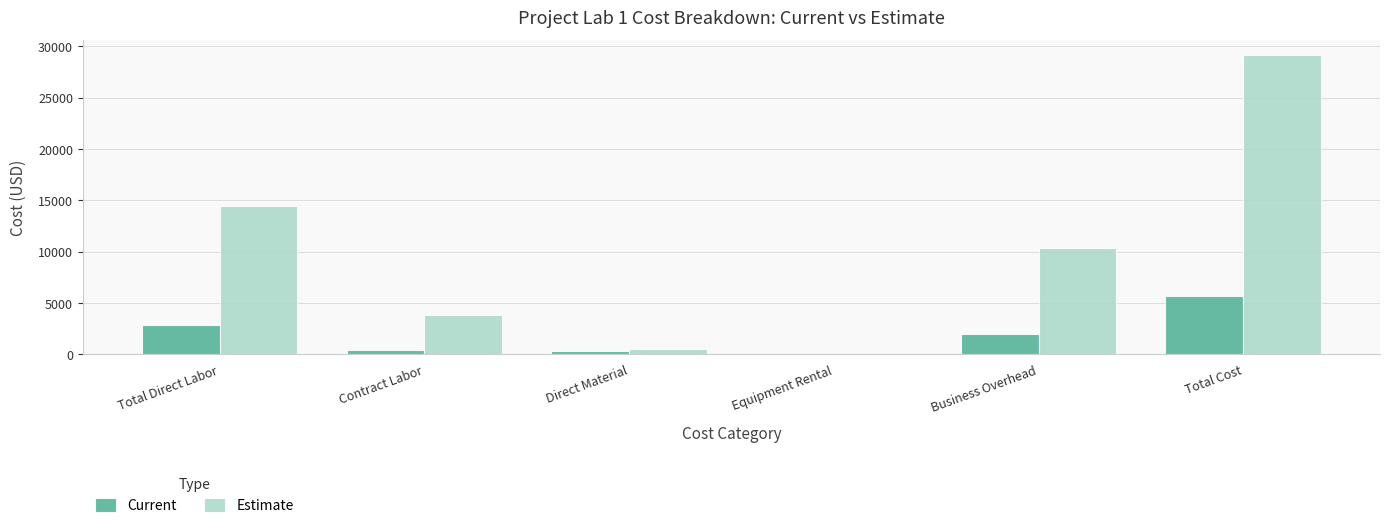

The value of Current at Total Direct Labor is 2880.0. True or false?

True